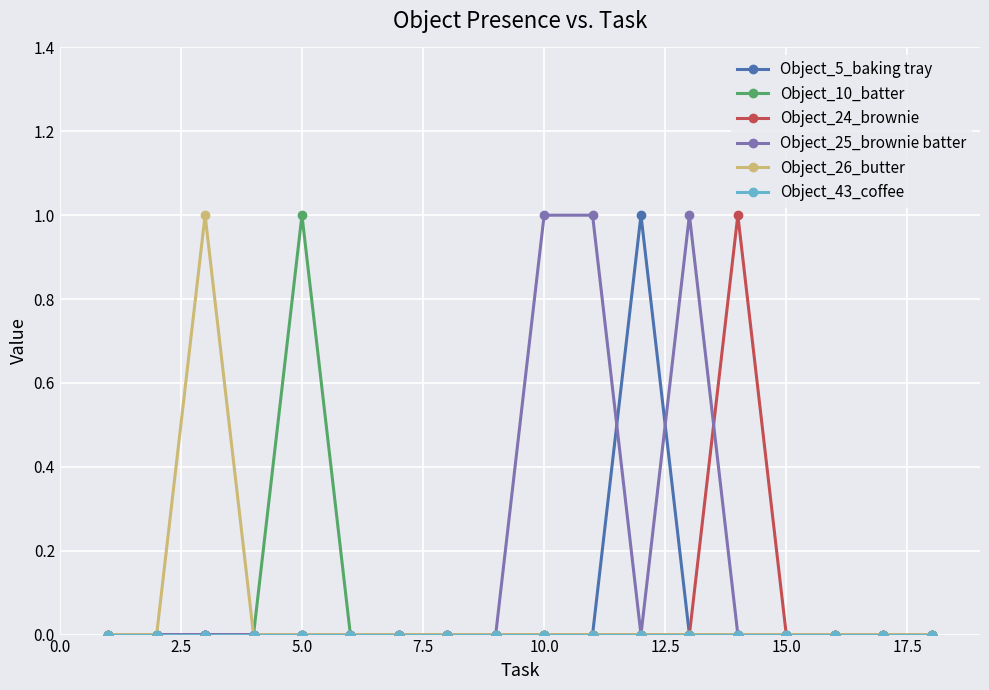

Which series has the largest total across all categories?

Object_25_brownie batter